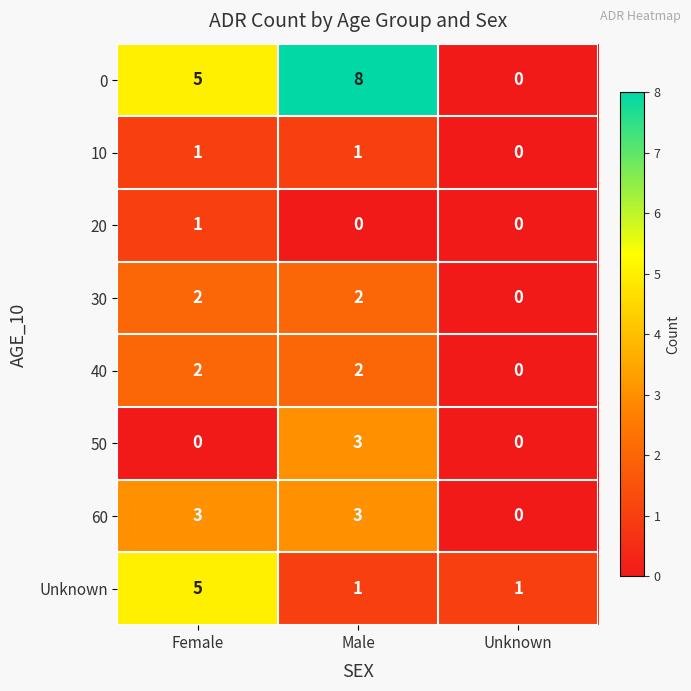

True or false: 20 has a value of 1 at Unknown.

False